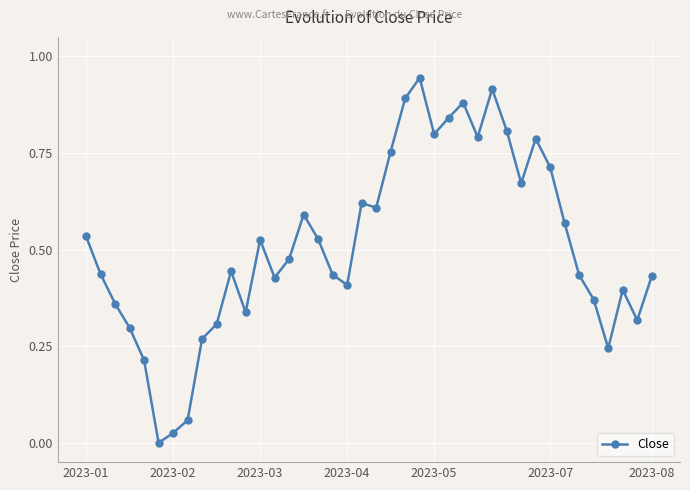

True or false: there are more than 1 points higher than both neighbors.

True